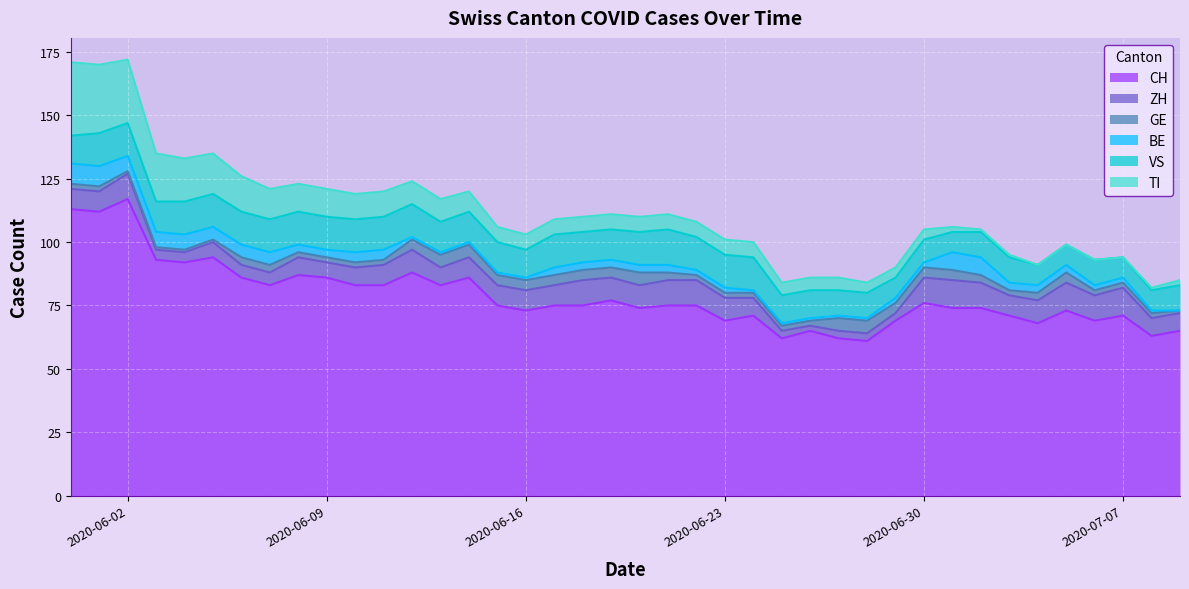

Which series ends up on top after the final intersection of ZH and BE?

ZH